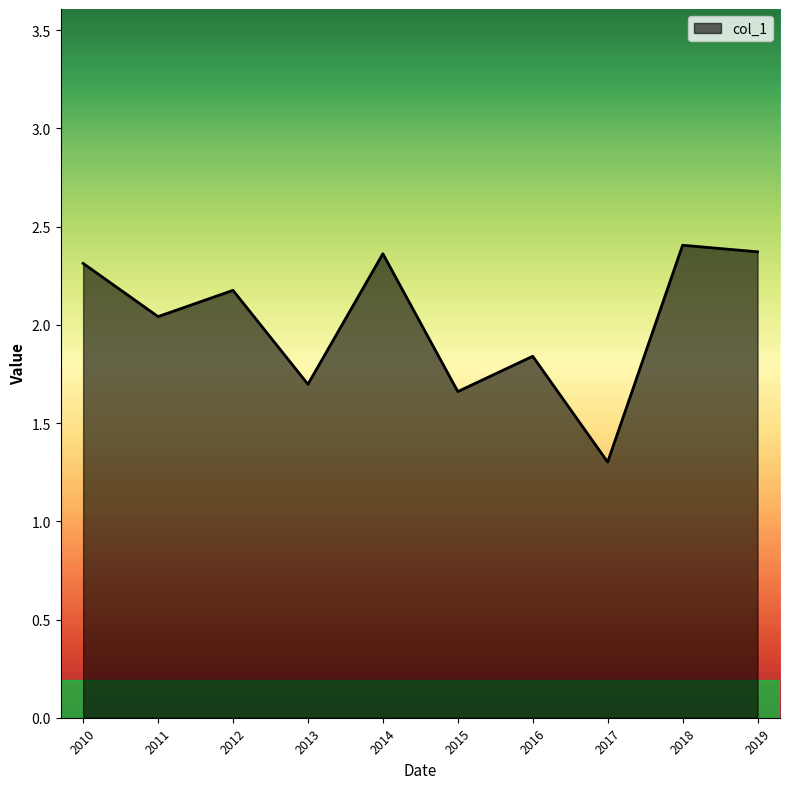

What is the sum of all values?

20.2